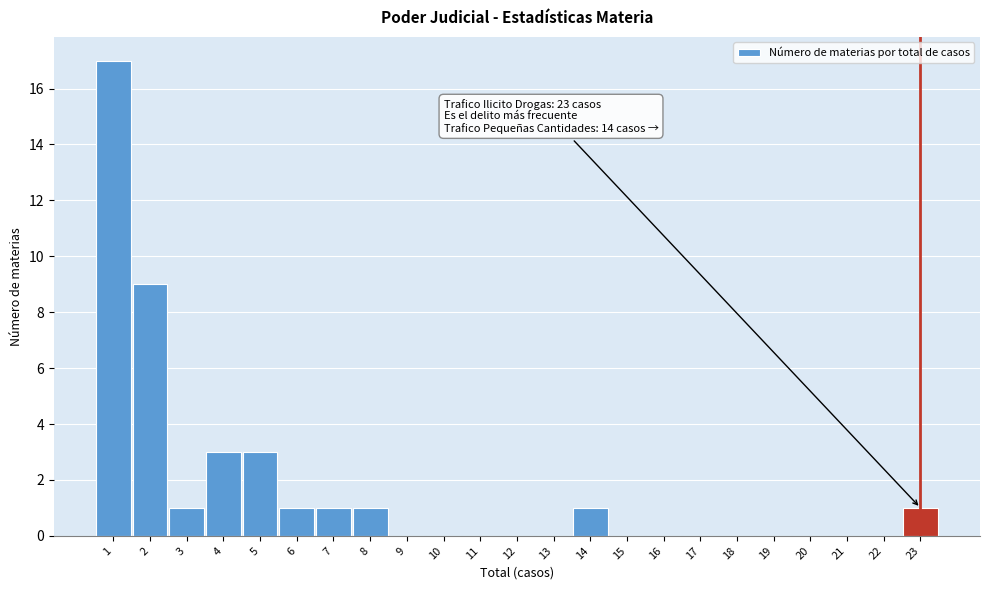

Which range on the x-axis has the tallest bar?

0.5 to 1.5